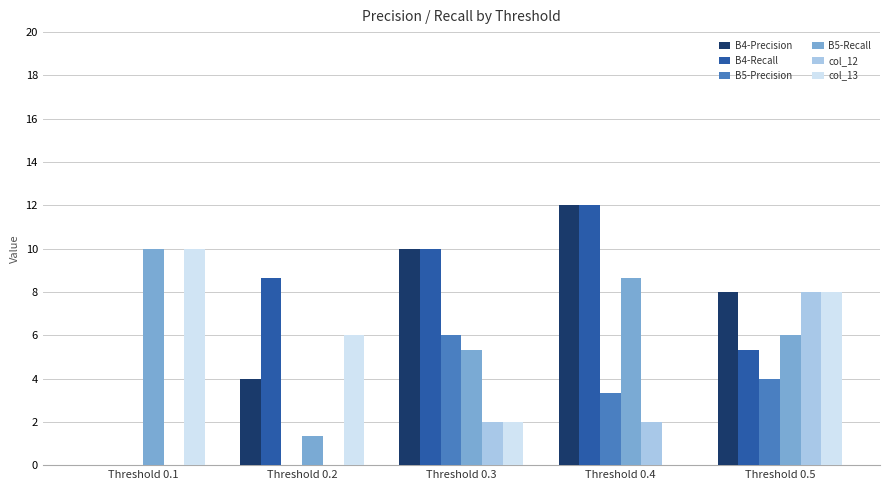

Does the chart contain stacked bars?

No